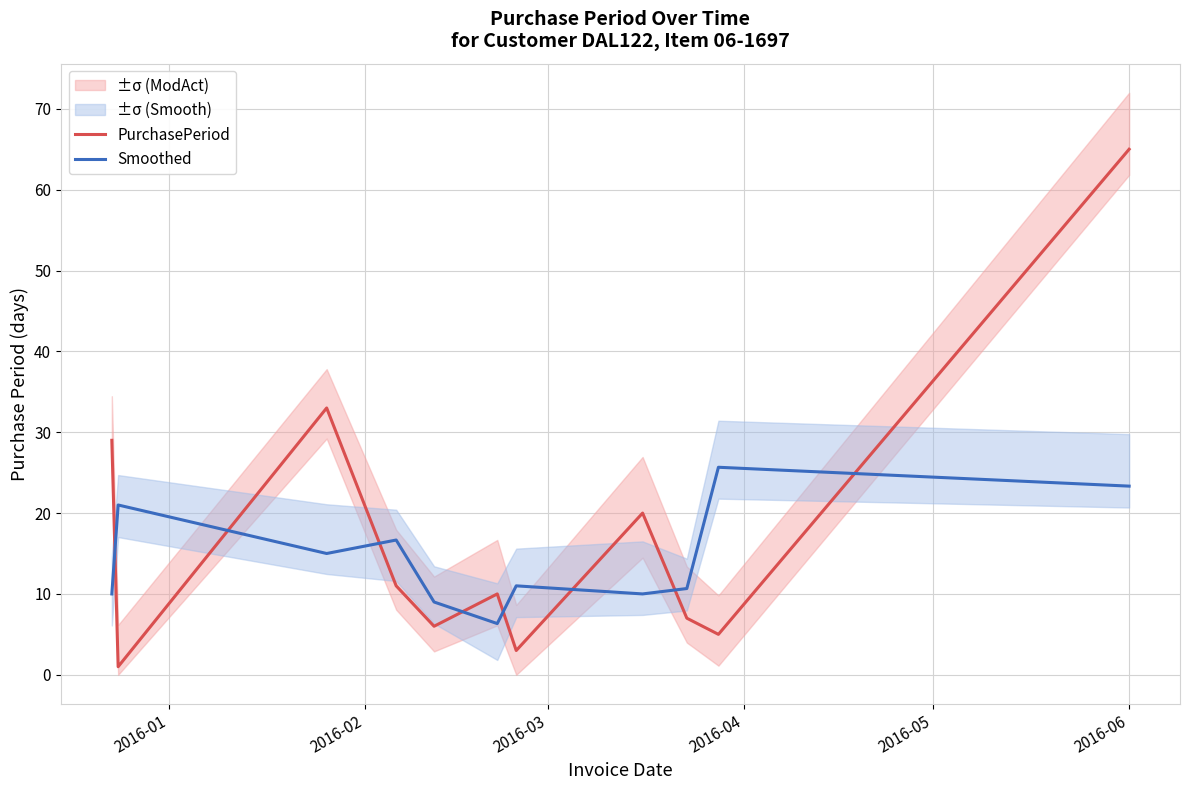

What is the label of the 1st point from the left?

2016-01